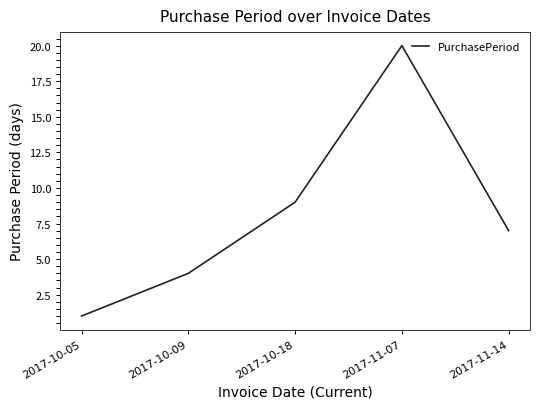

What is the change in value from 2017-10-05 to 2017-11-07?

+19